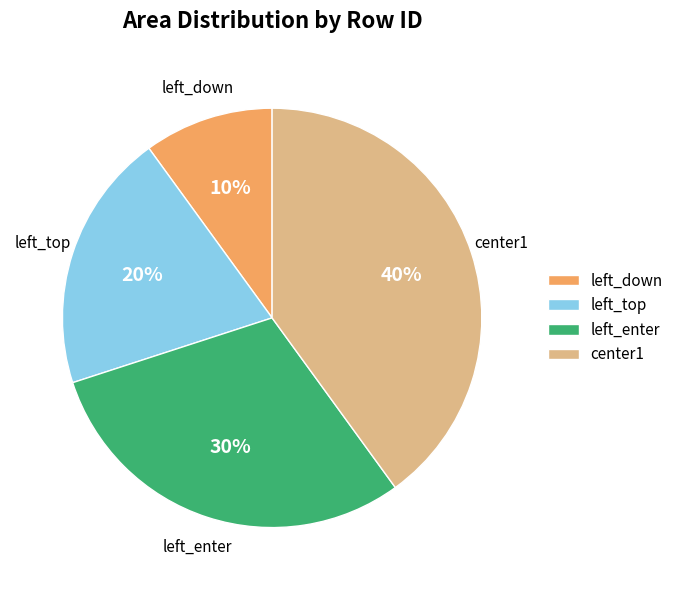

Which has a higher value, left_top or left_enter?

left_enter